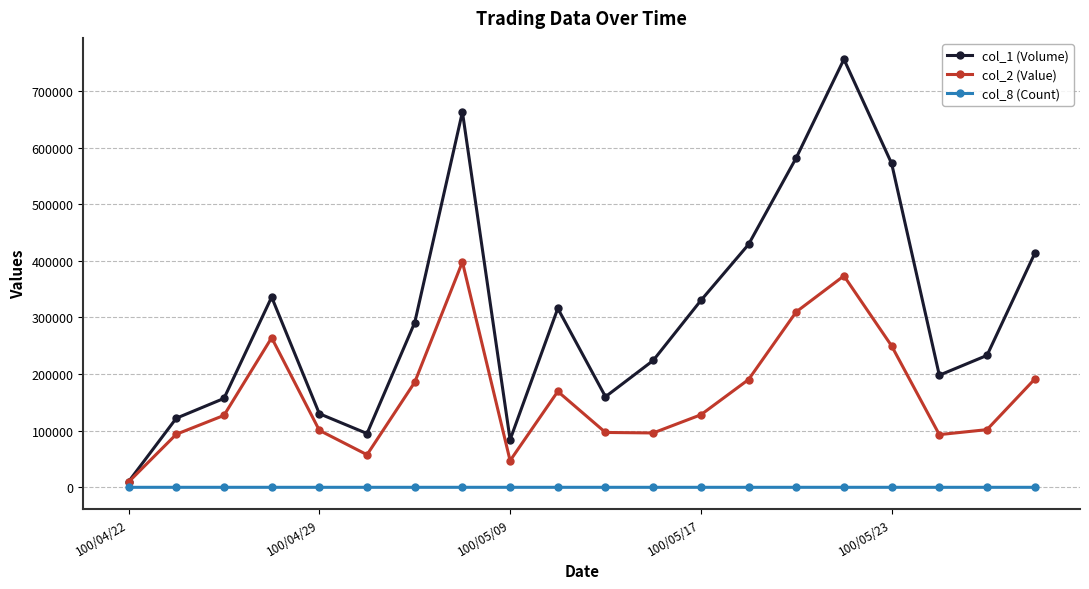

Does the chart have visible grid lines?

Yes